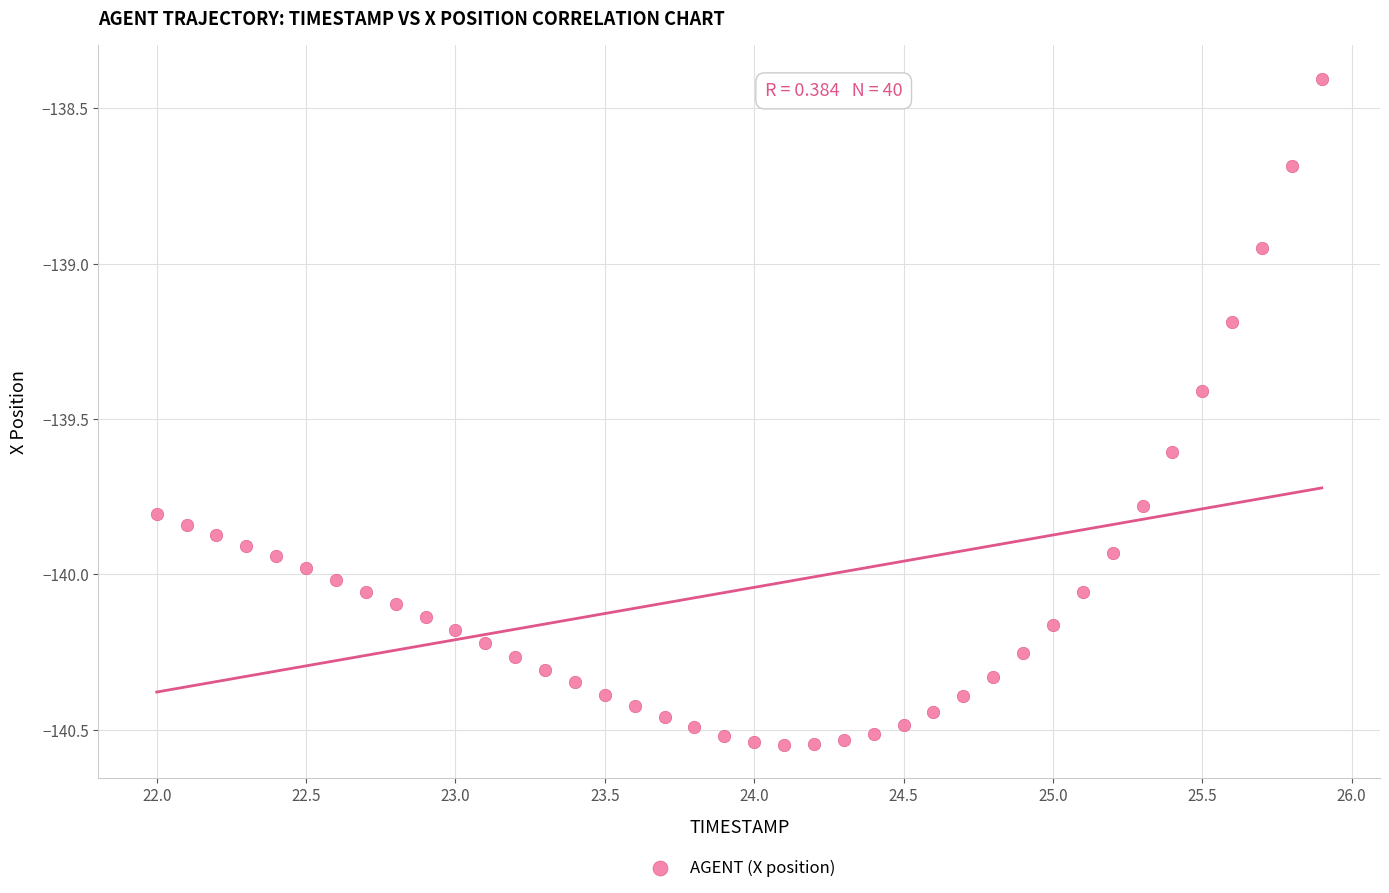

What is the range of Y values (max minus min)?

2.1